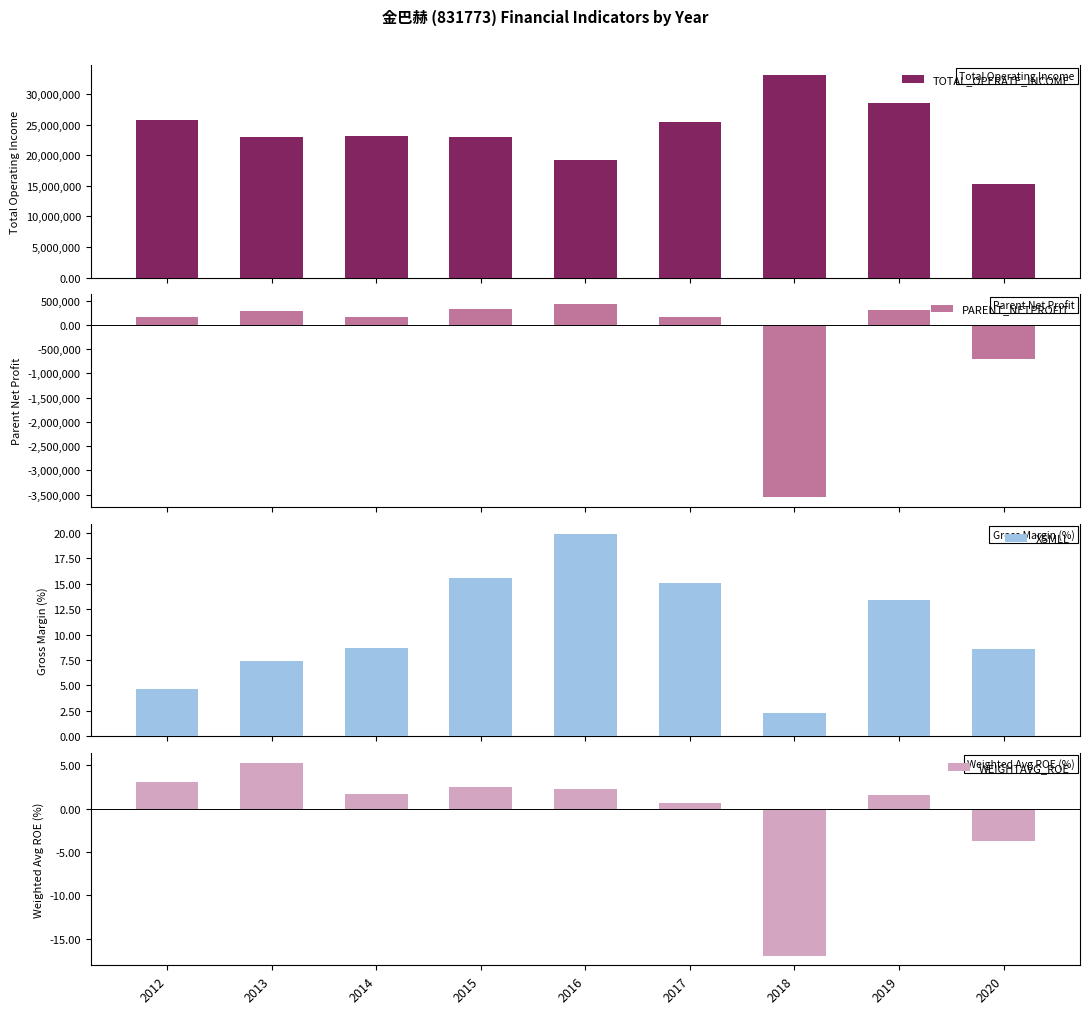

At how many categories does at least one series exceed 31804401?

1